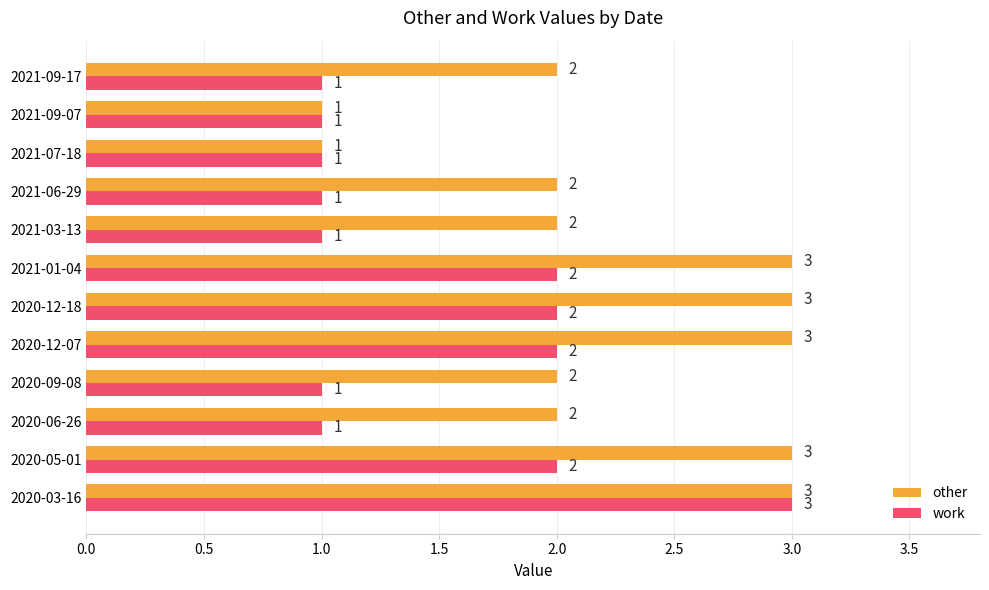

What is the highest value of the work series?

3